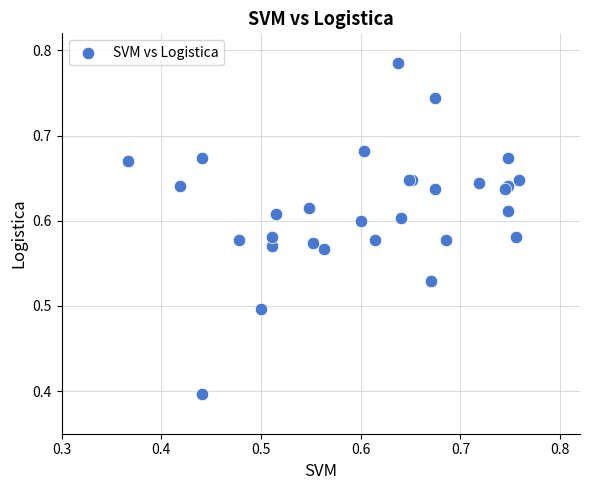

What Y value in the scatter plot is closest to 0?

0.4